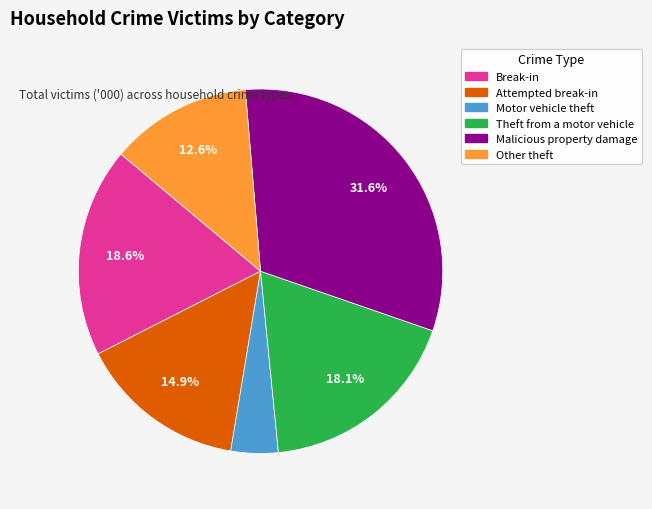

What percentage is the Motor vehicle theft slice, to the nearest percent?

4%